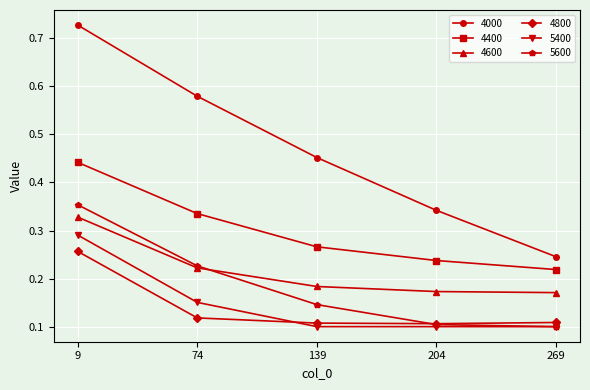

Which series has the largest range (max minus min)?

4000